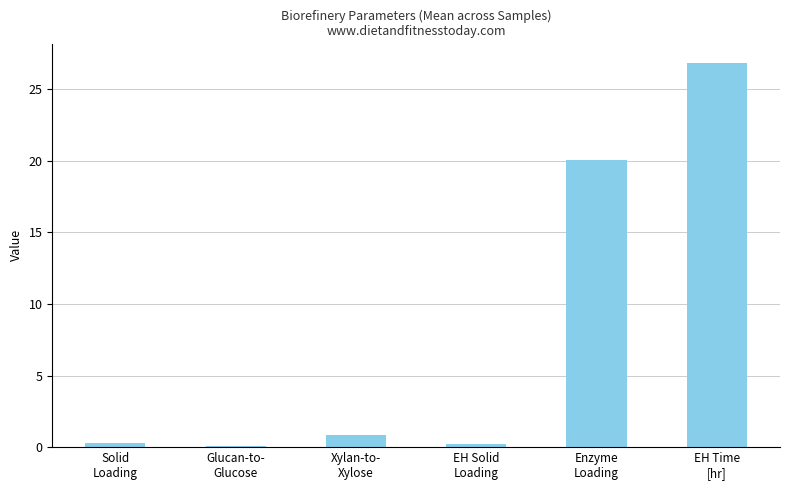

What is the difference between the maximum and minimum values?

26.8